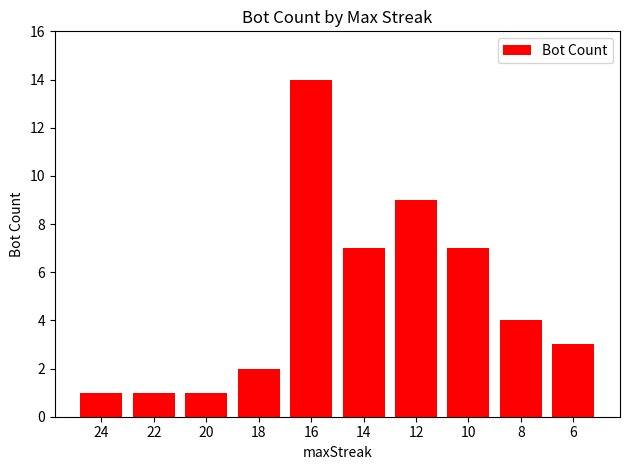

Between 14 and 22, which is larger?

14